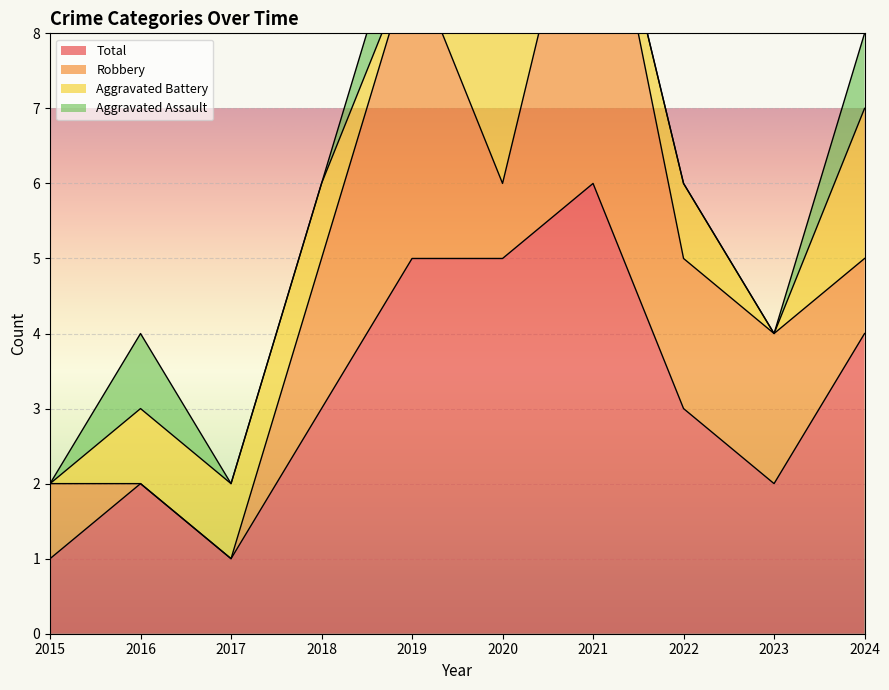

True or false: Total has more than 0 points higher than both neighbors.

True